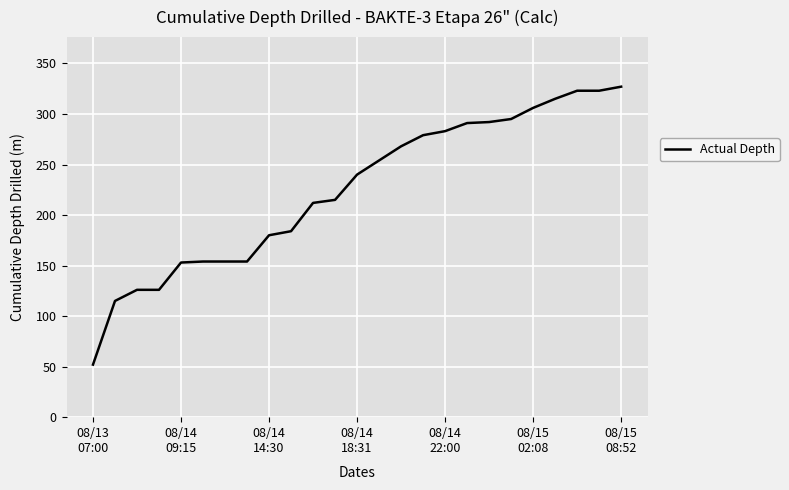

What is the greatest value displayed?

327